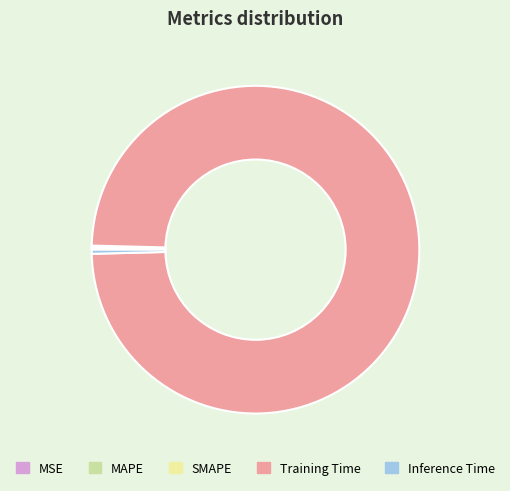

Which category has the biggest portion of the pie?

Training Time